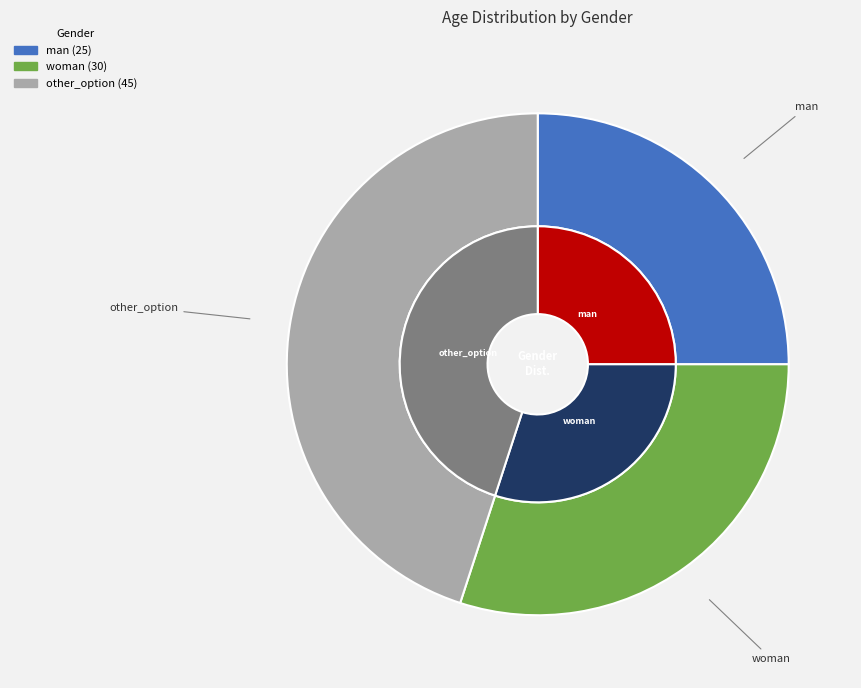

Does woman represent more than half of the total?

No